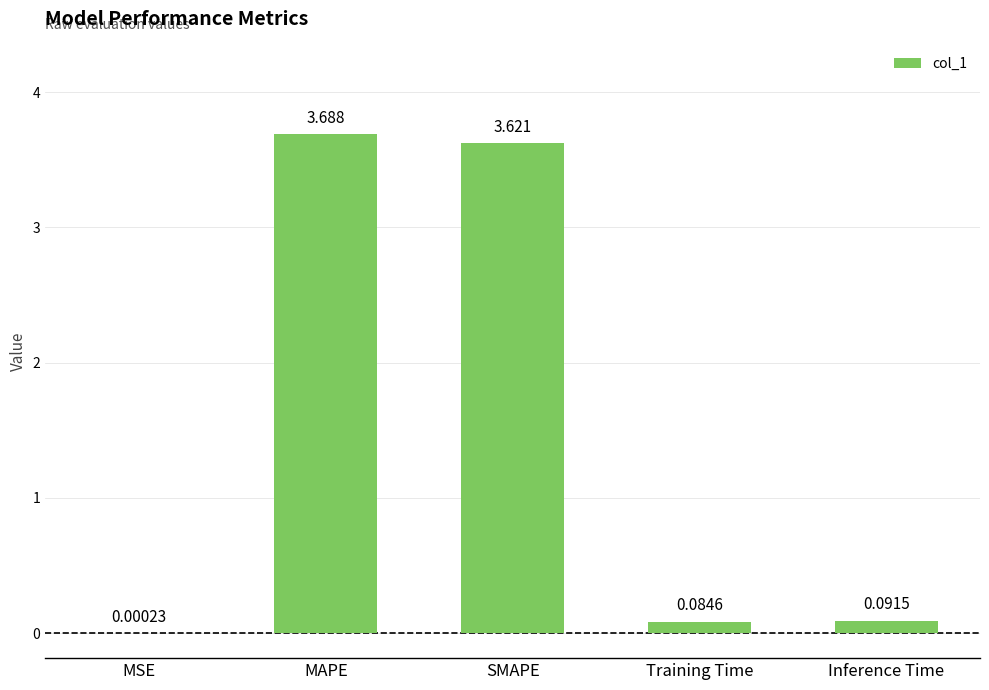

At which category does the chart reach its peak across all series?

MAPE